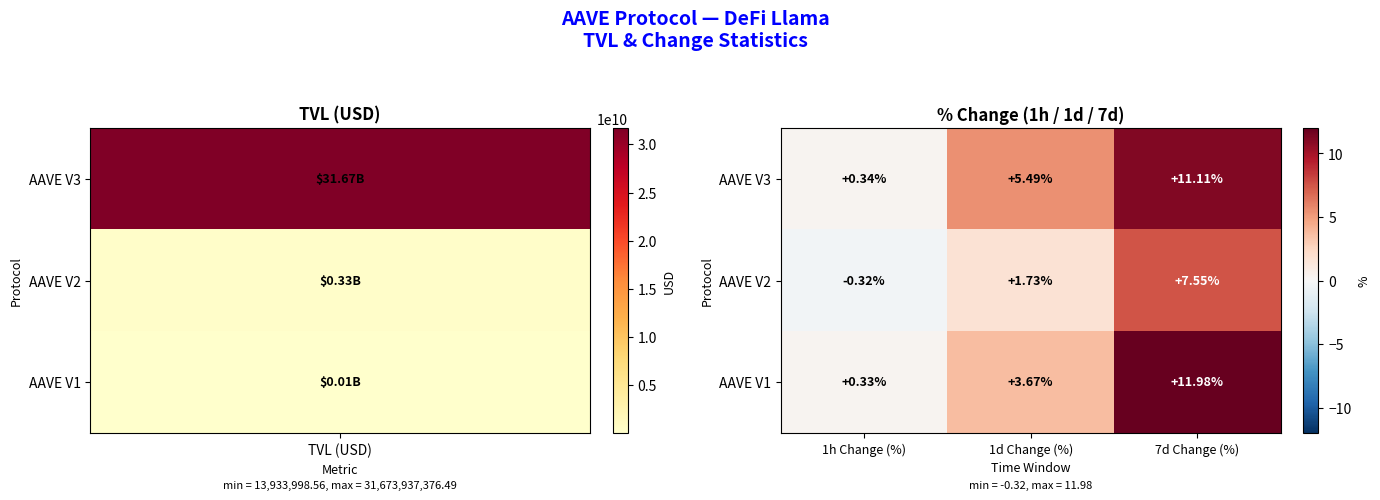

Is the value of AAVE V1 at 1d Change (%) greater than the value of AAVE V3 at 7d Change (%)?

No